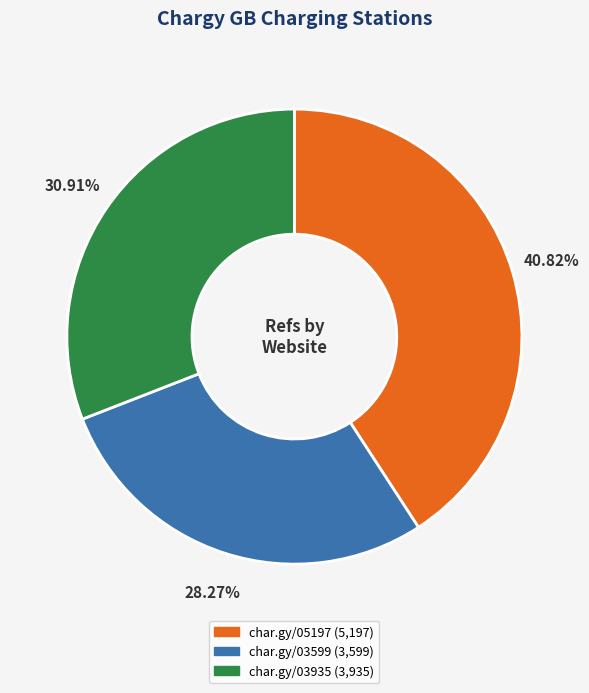

Is there any slice that represents more than half of the pie?

No